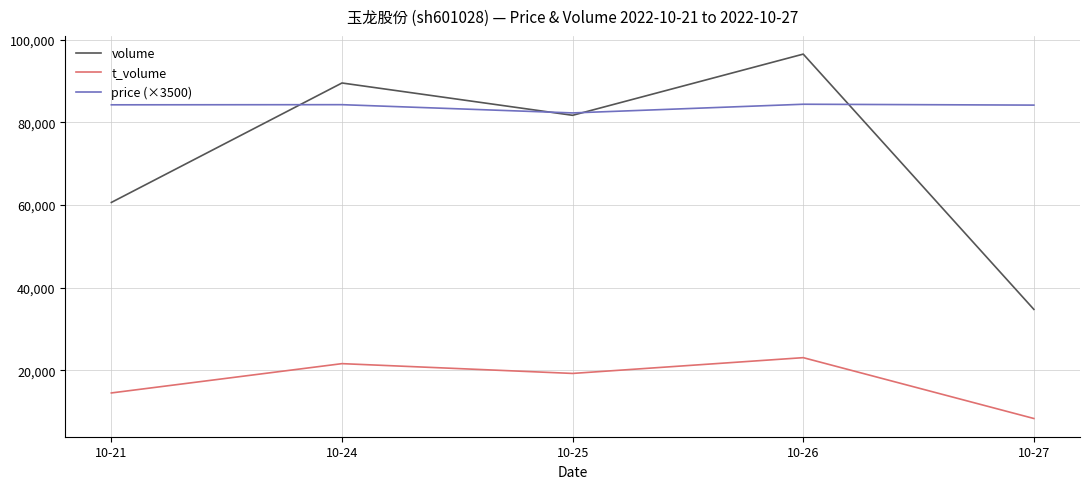

What is the spread (max minus min) of values at 10-21?

69688